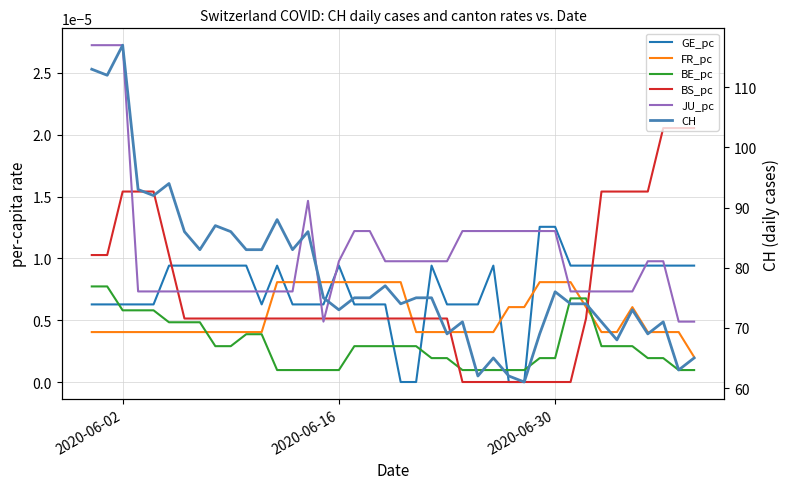

In CH, how many points are higher than both neighbors (excluding endpoints)?

11